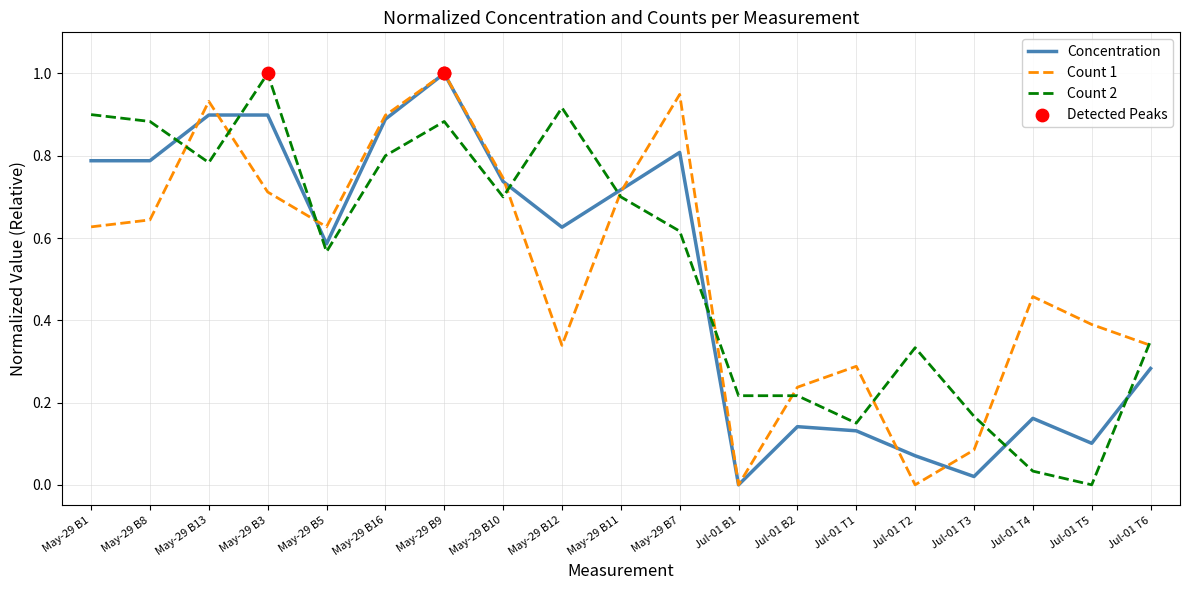

Is the value of Concentration at Jul-01 T1 greater than the value of Count 2 at May-29 B10?

No